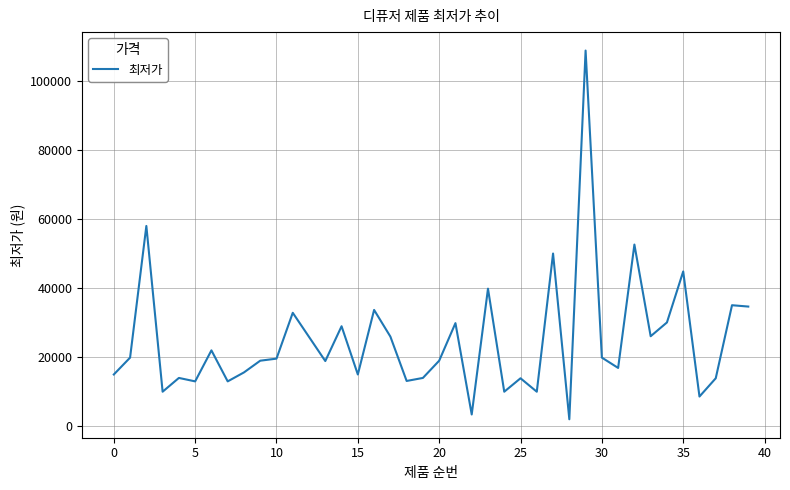

What is the maximum value shown in the chart?

108900